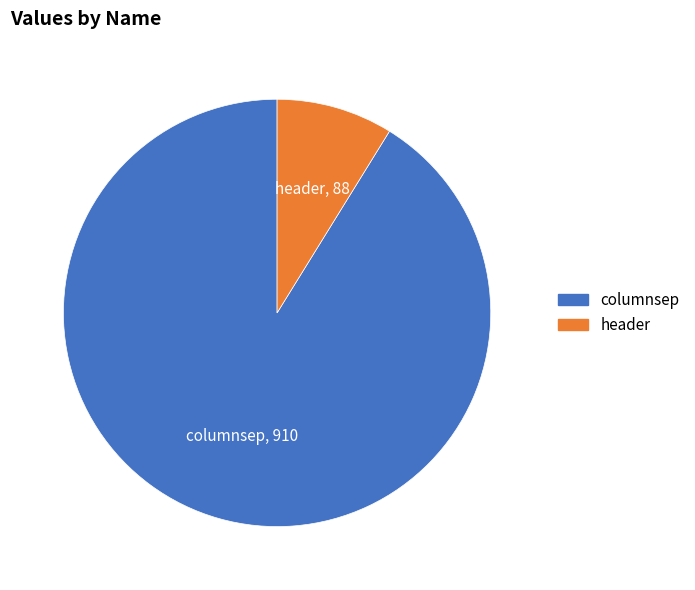

Does columnsep represent more than half of the total?

Yes